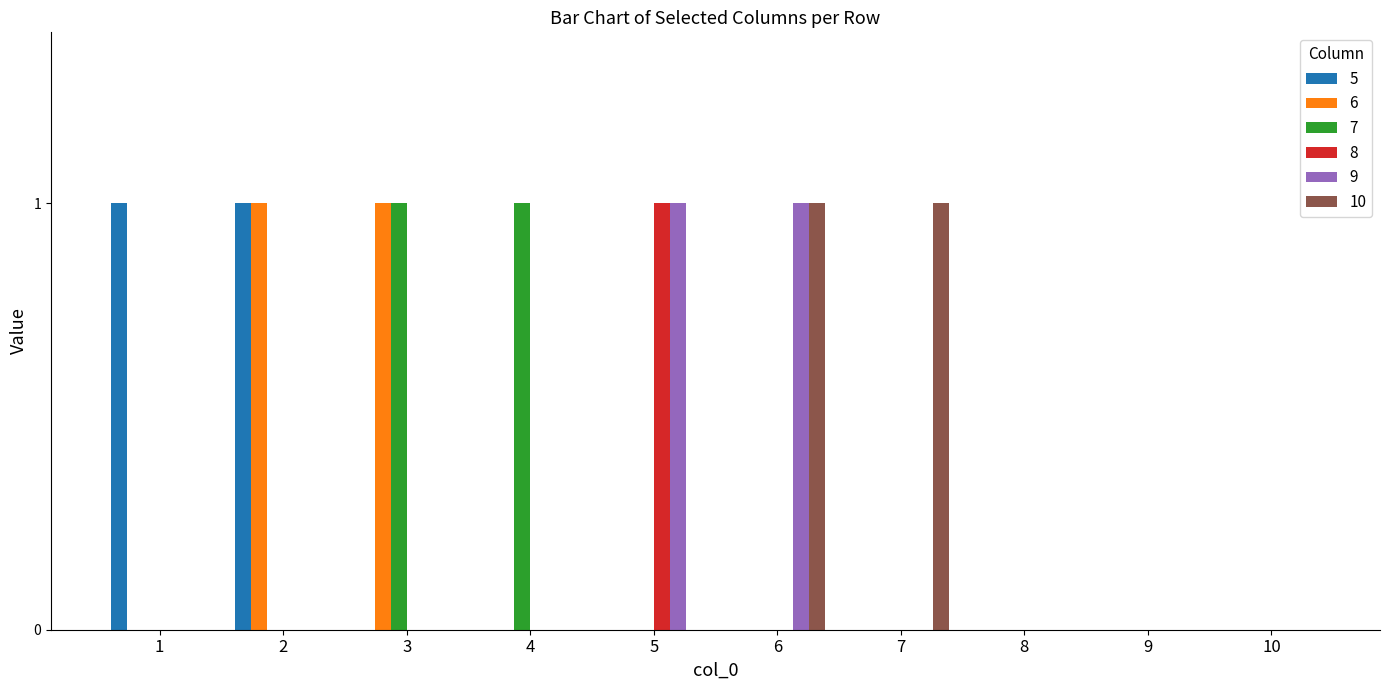

Does the chart contain stacked bars?

No